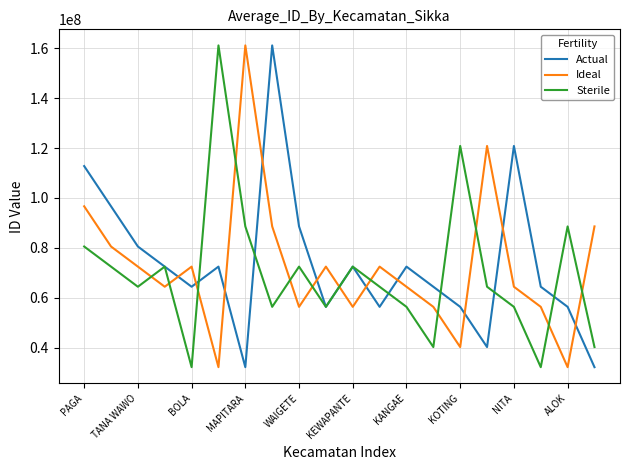

Which series has the largest total across all categories?

Actual